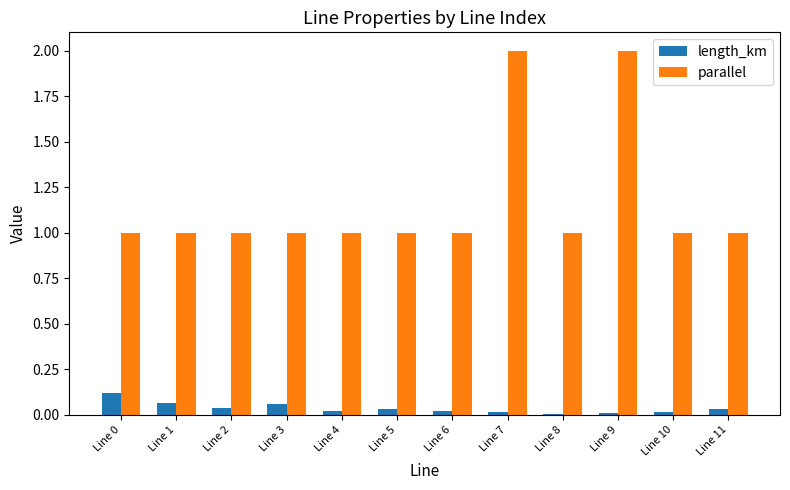

What is the sum of all length_km values?

0.4